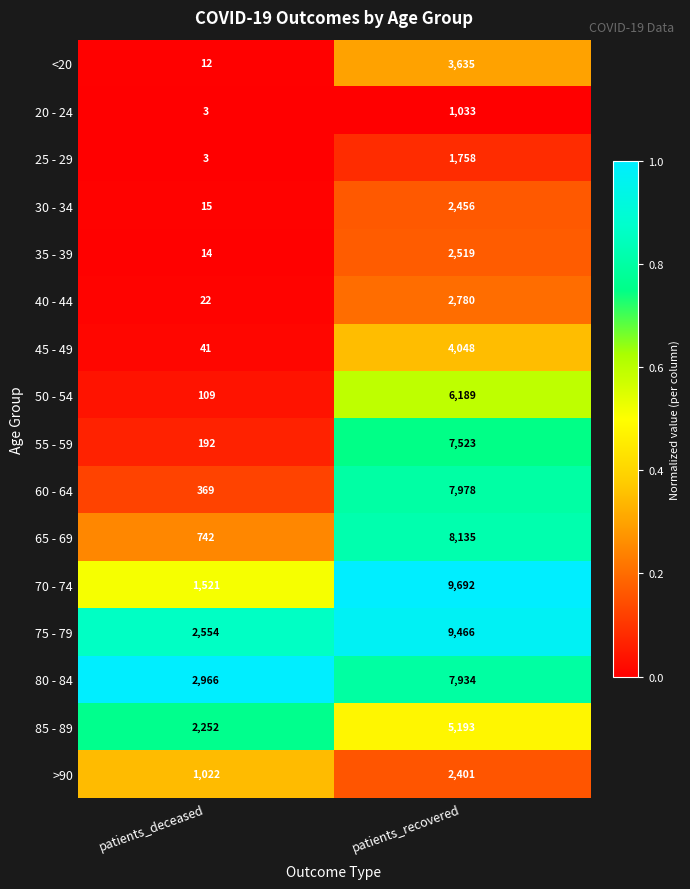

Which label corresponds to the largest value in the chart?

patients_recovered